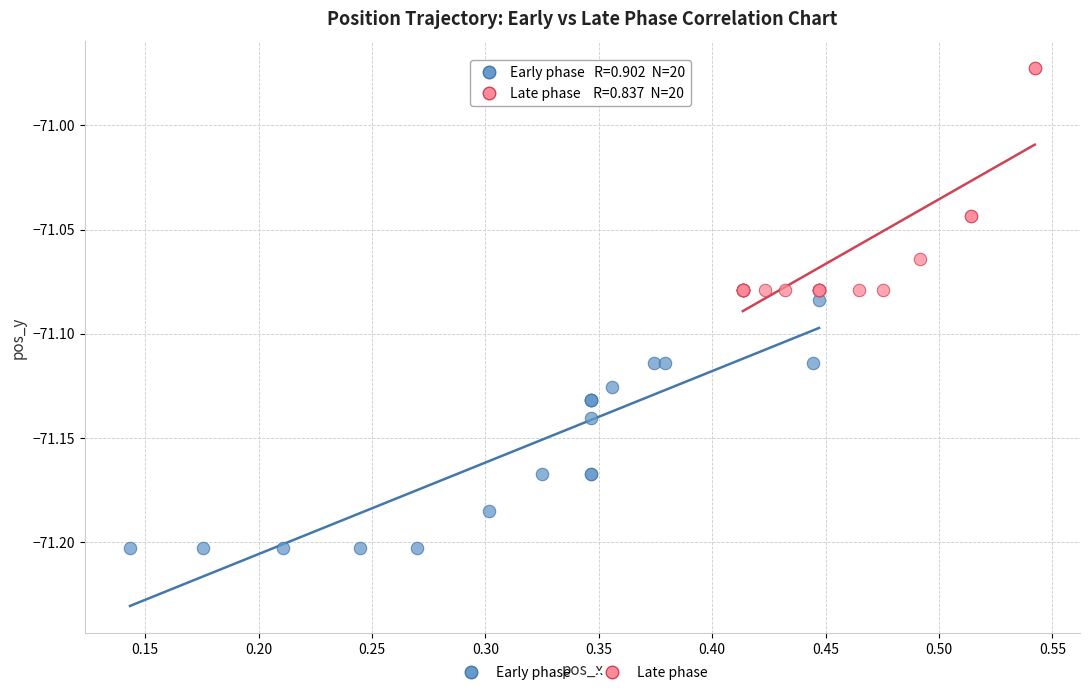

Which series contains the lowest Y value?

Early phase